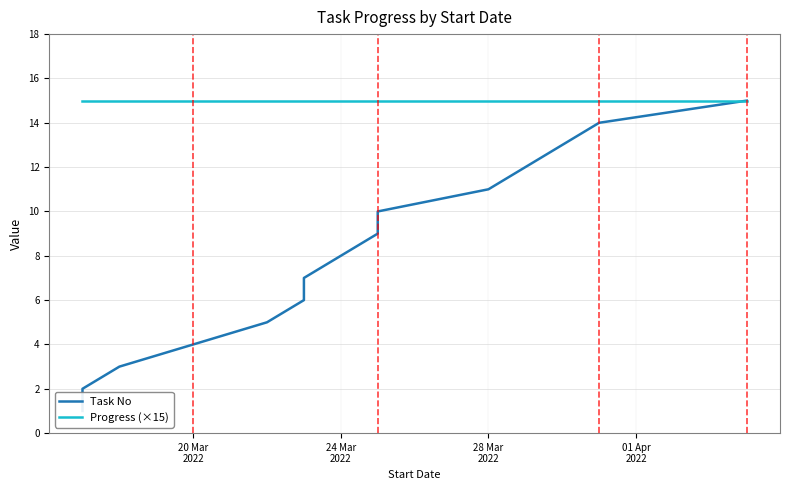

At which label does Progress (×15) reach its peak?

20 Mar
2022